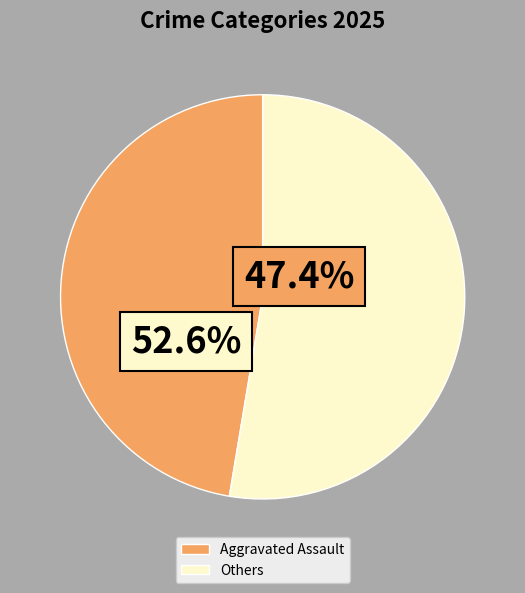

Which slice is the smallest?

Aggravated Assault